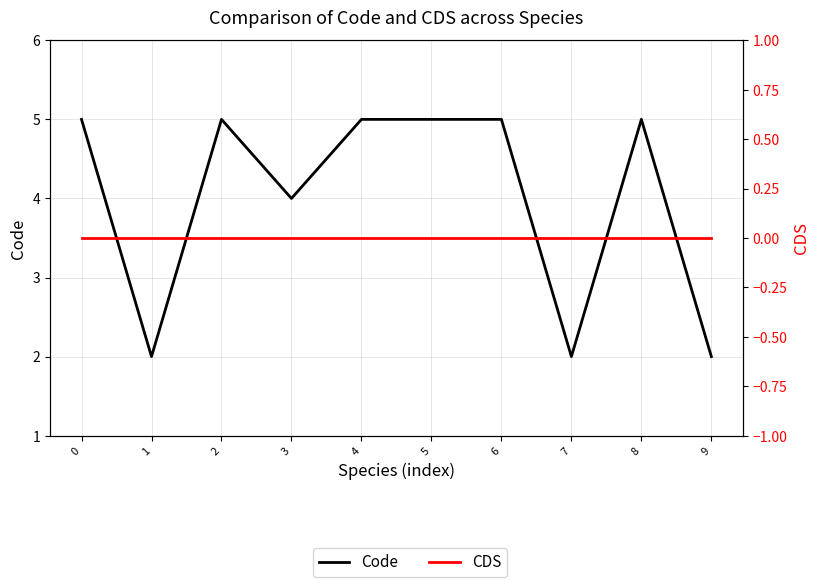

What are all the series names shown in the legend?

Code, CDS